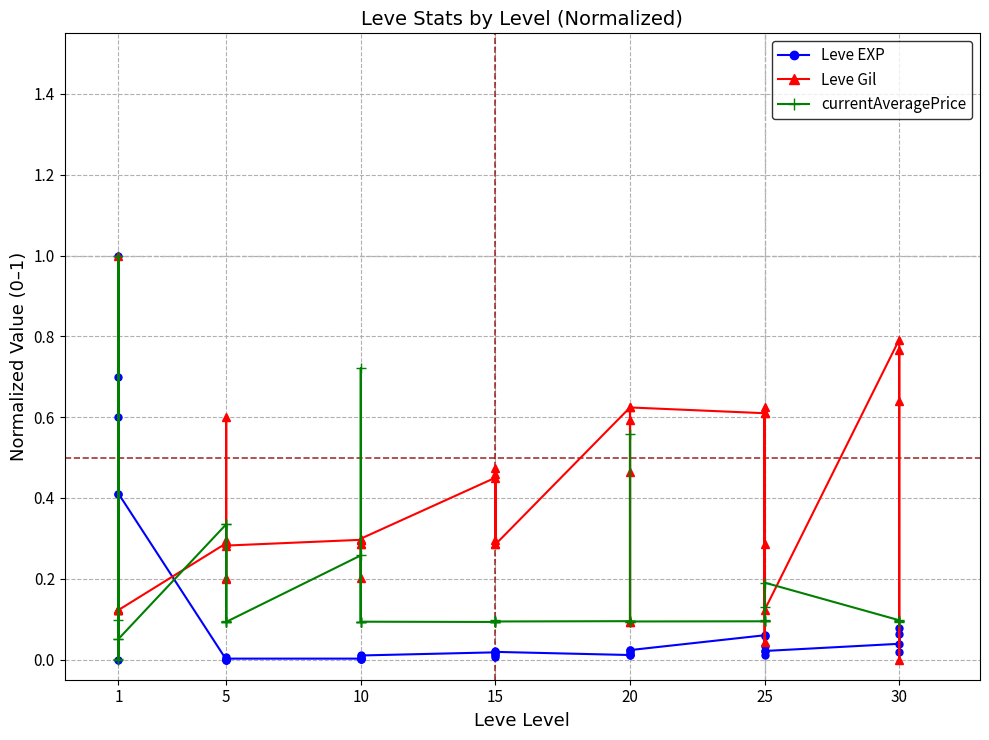

Reading left to right, transcribe all the data shown in this chart.

Leve EXP: 0.0	0.6	0.7	0.4	1.0	0.4	0.0	0.0	0.0	0.0	0.0	0.0	0.0	0.0	0.0	0.0	0.0	0.0	0.0	0.0	0.0	0.0	0.0	0.0	0.0	0.0	0.0	0.0	0.0	0.0	0.1	0.0	0.0	0.0	0.1	0.0	0.0	0.1	0.0	0.1
Leve Gil: 1.0	0.1	0.1	0.1	0.1	0.1	0.3	0.6	0.2	0.2	0.3	0.3	0.3	0.2	0.3	0.3	0.3	0.3	0.5	0.3	0.3	0.5	0.5	0.3	0.6	0.1	0.5	0.6	0.1	0.6	0.6	0.6	0.0	0.6	0.3	0.1	0.8	0.6	0.0	0.8
currentAveragePrice: 0.1	0.1	1.0	0.0	0.0	0.1	0.3	0.1	0.1	0.1	0.3	0.1	0.3	0.1	0.1	0.1	0.7	0.1	0.1	0.1	0.1	0.1	0.1	0.1	0.1	0.1	0.6	0.1	0.1	0.1	0.1	0.1	0.1	0.1	0.1	0.2	0.1	0.1	0.1	0.1